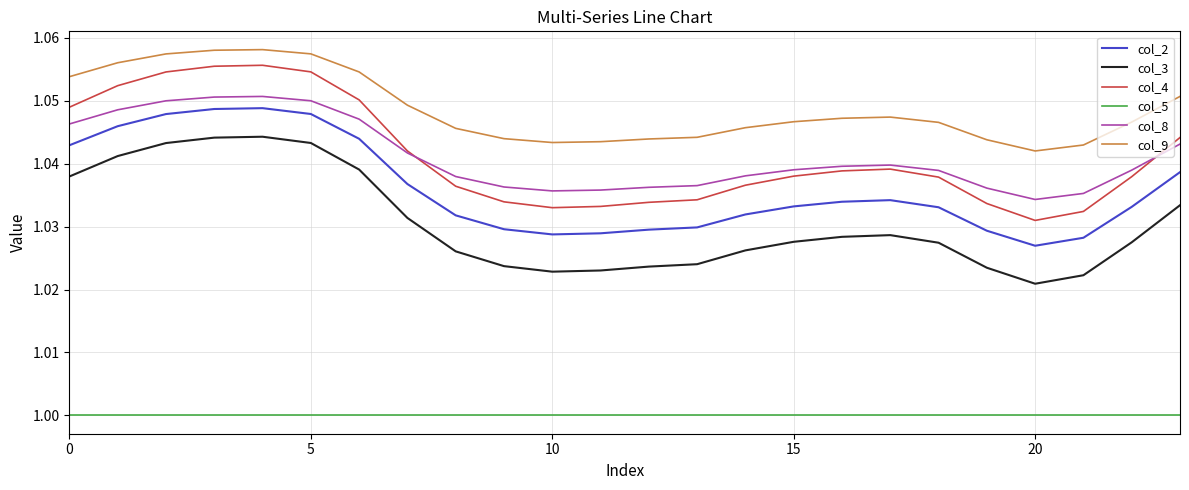

Which series has the largest total across all categories?

col_9